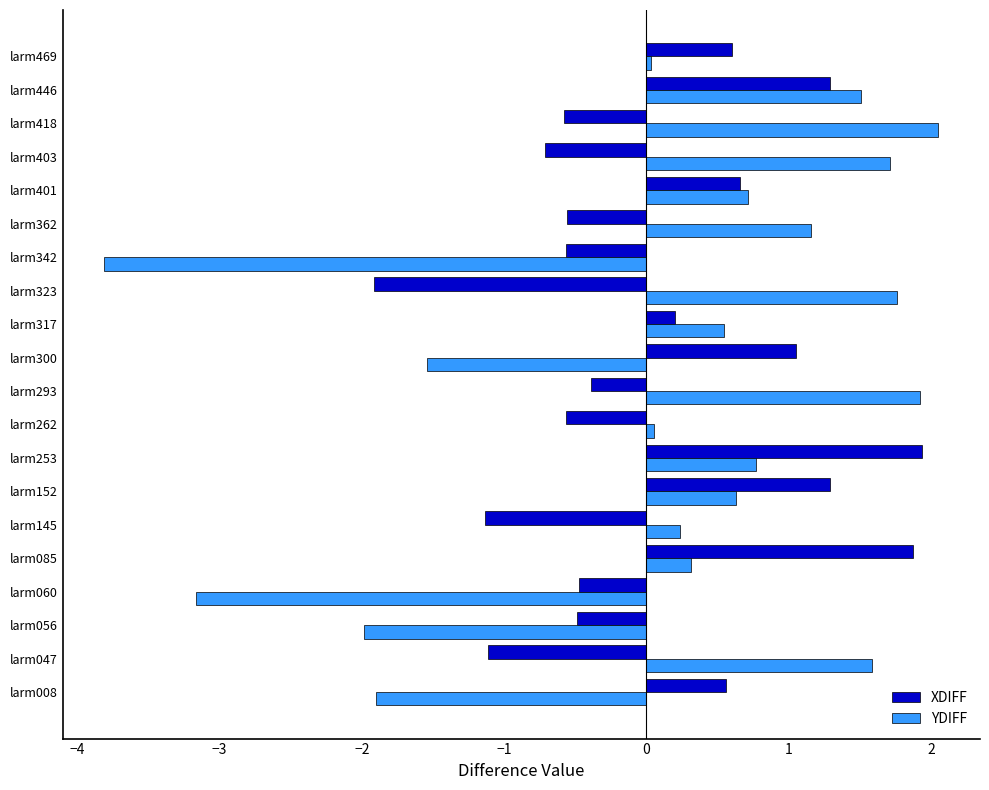

What is the difference between the highest and lowest values at larm060?

2.7